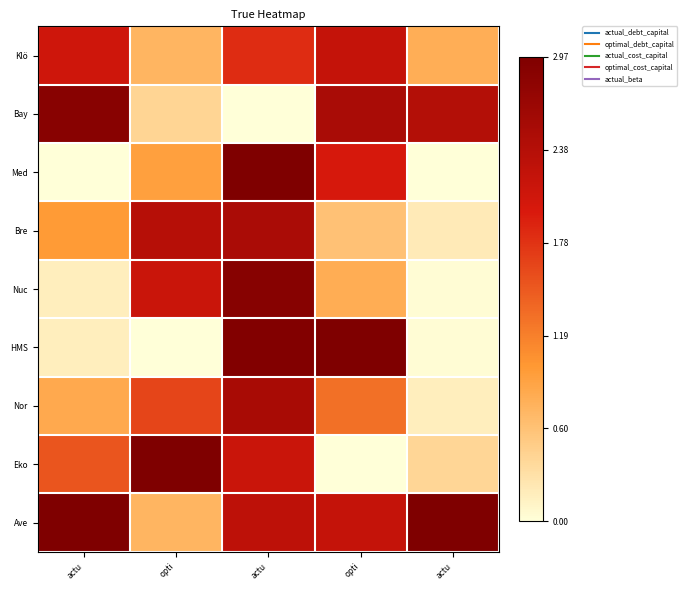

List the series in order of their peak value, highest first.

Med, HMS, Eko, Ave, Nuc, Bay, Nor, Bre, Klö